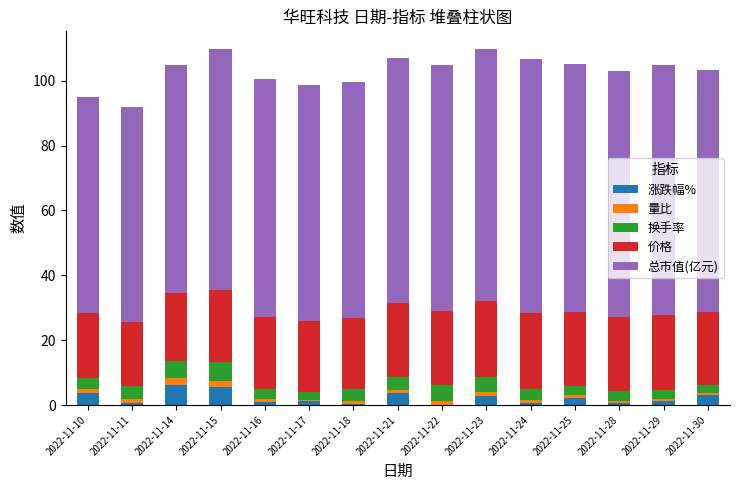

How many series are shown in this chart?

5